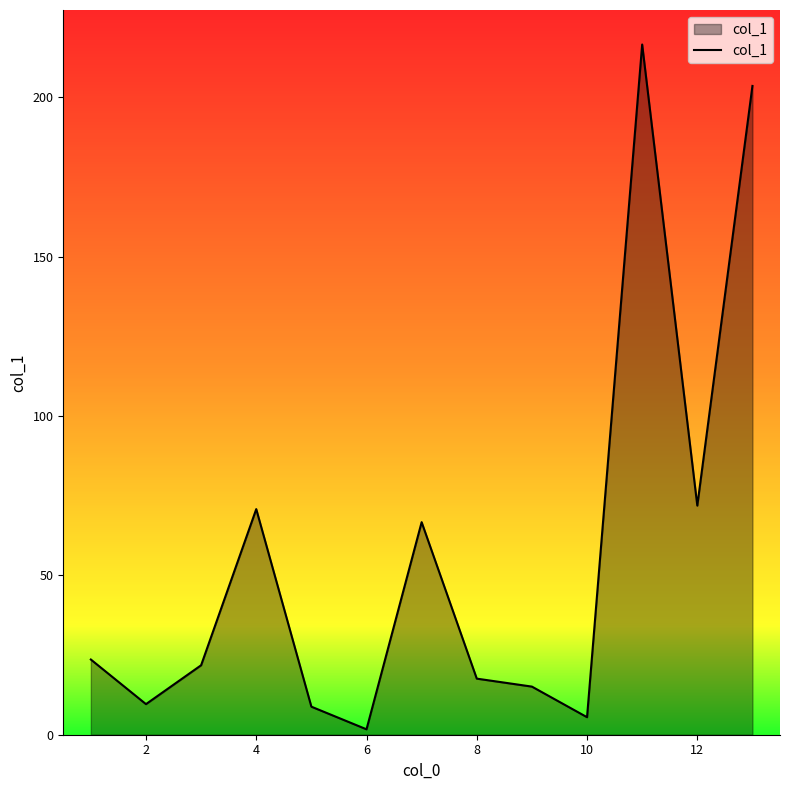

What is the greatest value displayed?

216.6